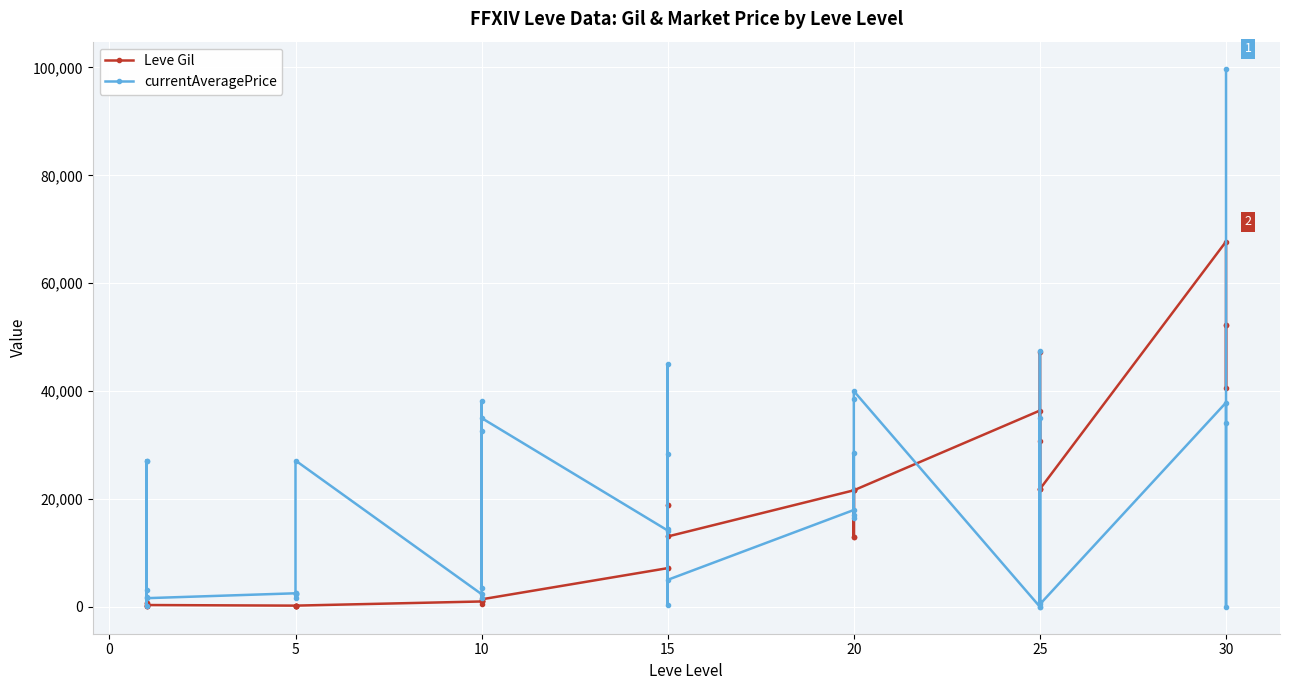

What are all the series names shown in the legend?

Leve Gil, currentAveragePrice